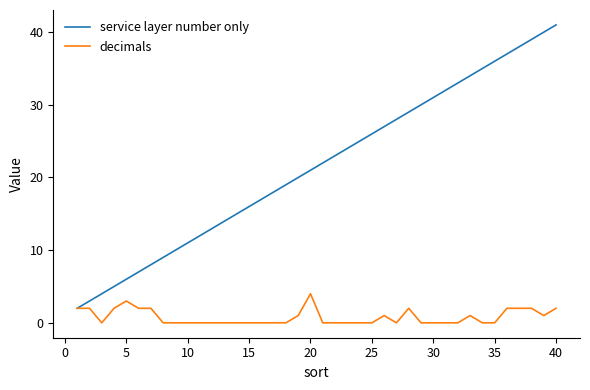

Which series has the largest range (max minus min)?

service layer number only